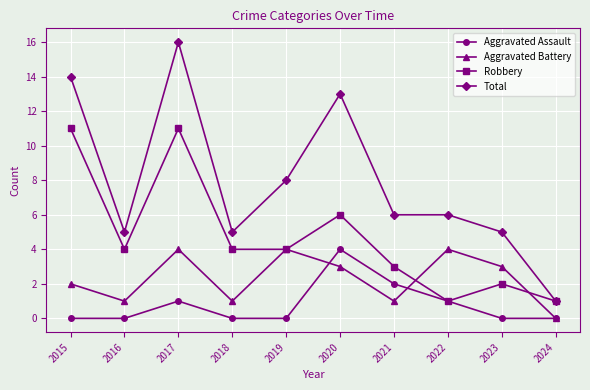

True or false: Total and Aggravated Battery intersect in this chart.

False